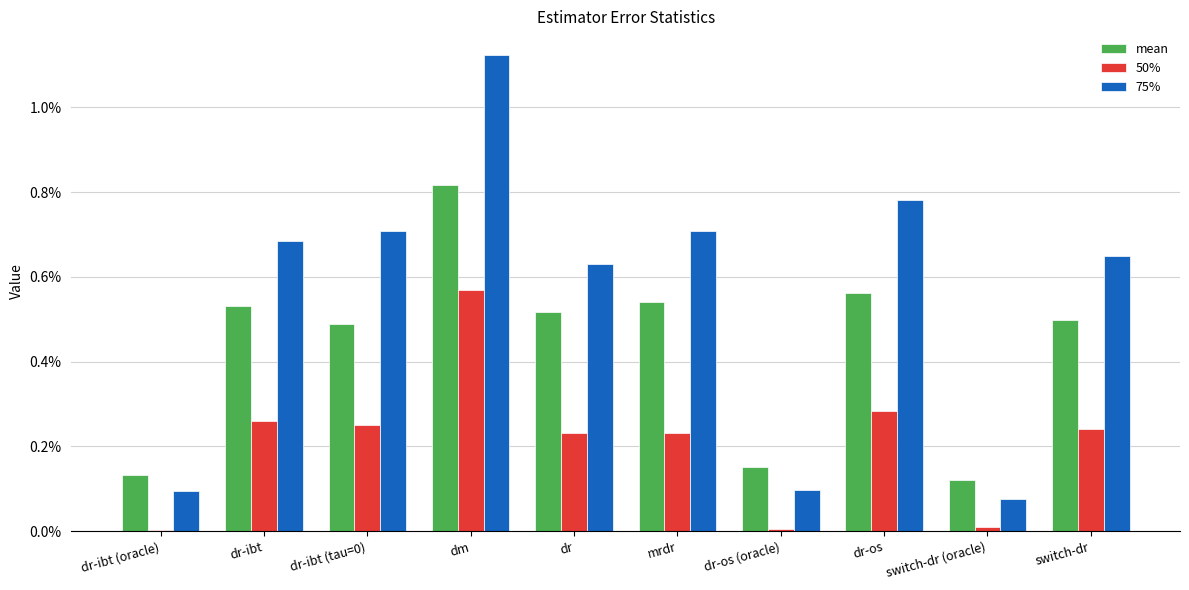

Are the bars horizontal?

No